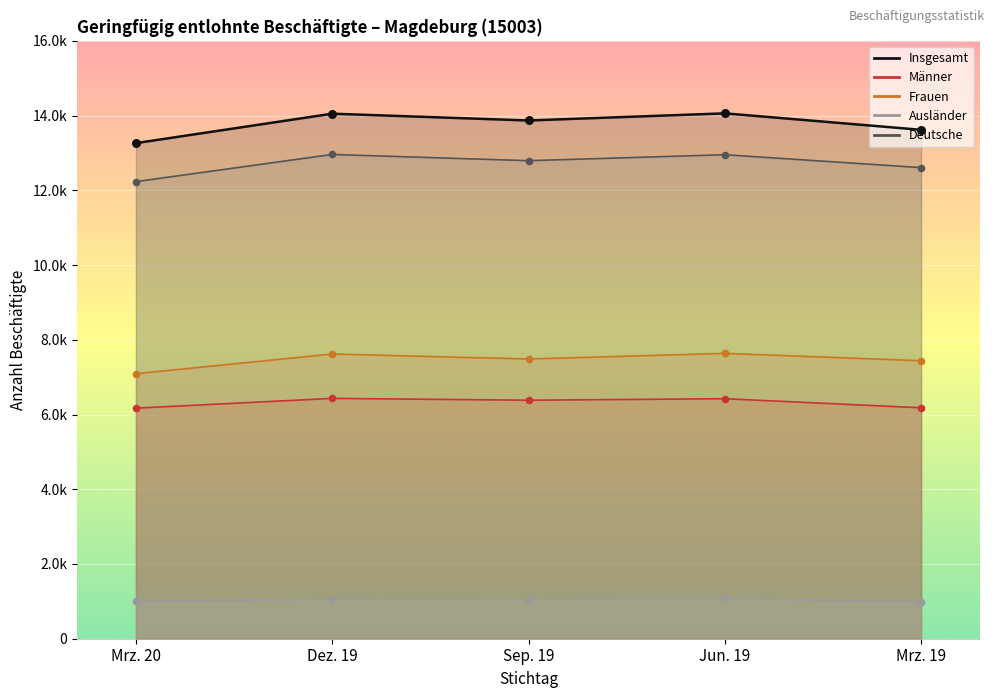

At which category is the sum across all series the highest?

Jun. 19